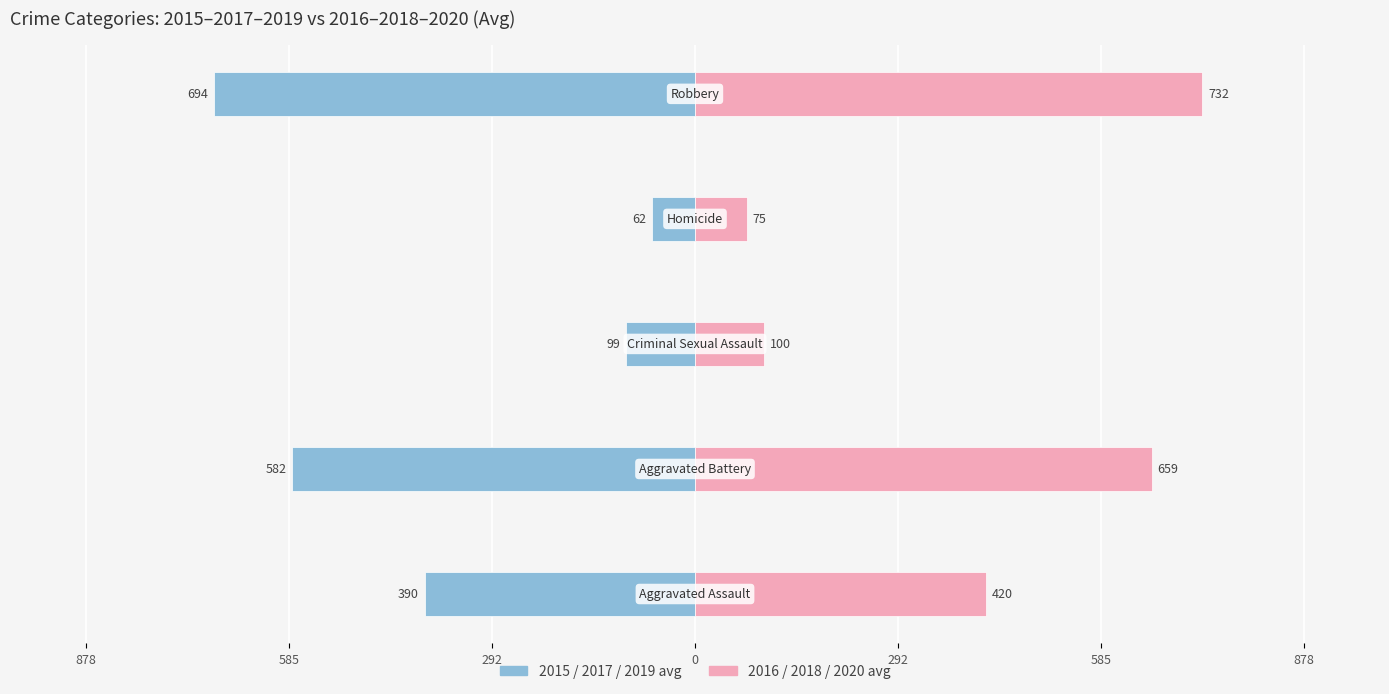

What is the maximum value for 2016/2018/2020 avg?

732.3